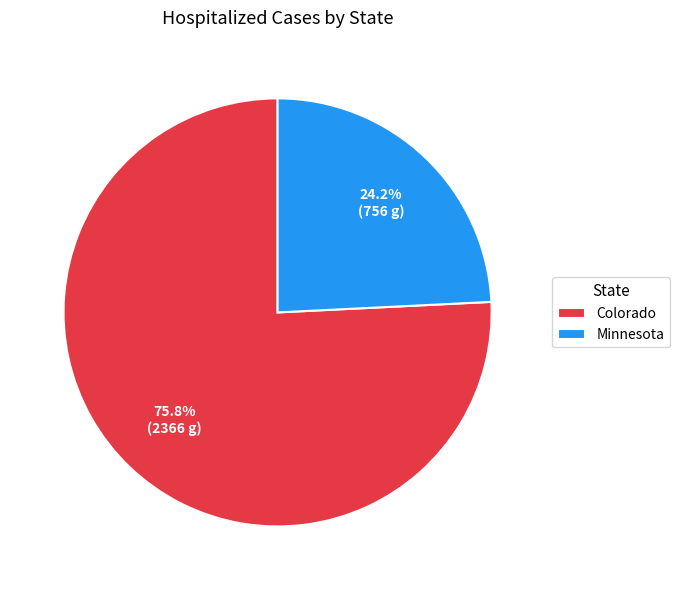

Does Colorado represent more than half of the total?

Yes